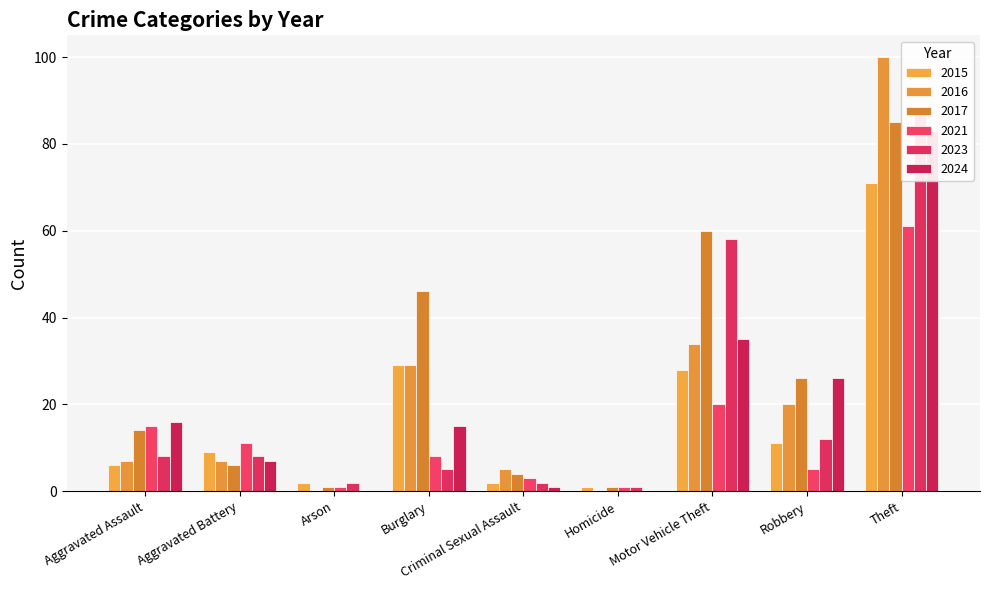

The 2016 series shows 12 at Aggravated Assault. True or false?

False